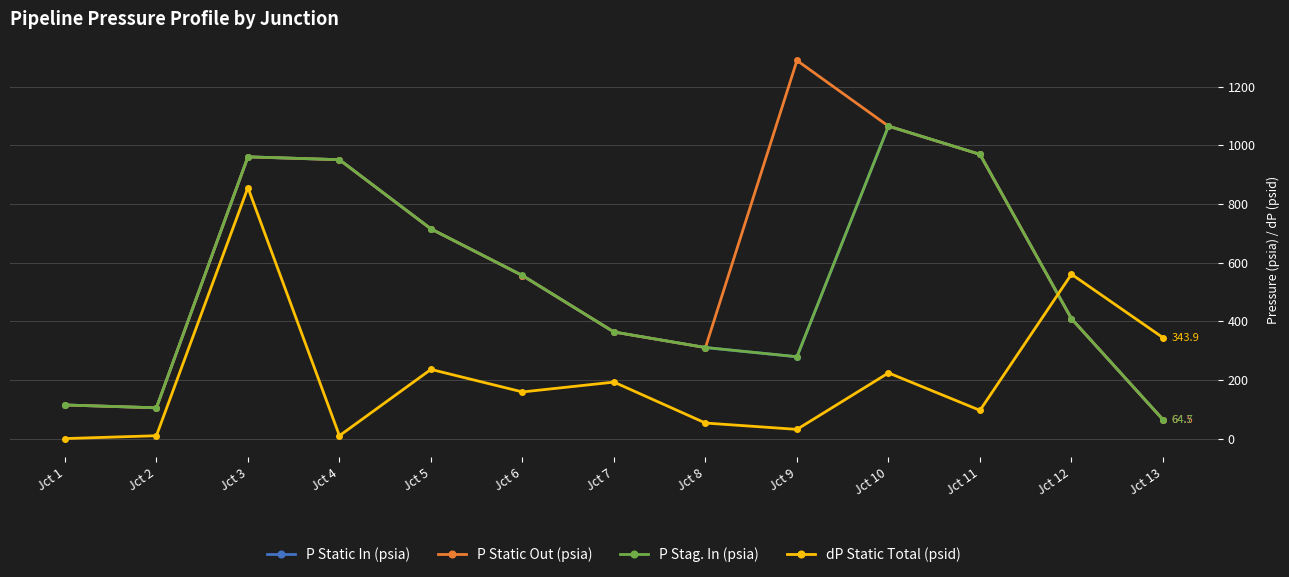

At which category does dP Static Total (psid) reach its first local peak?

Jct 3